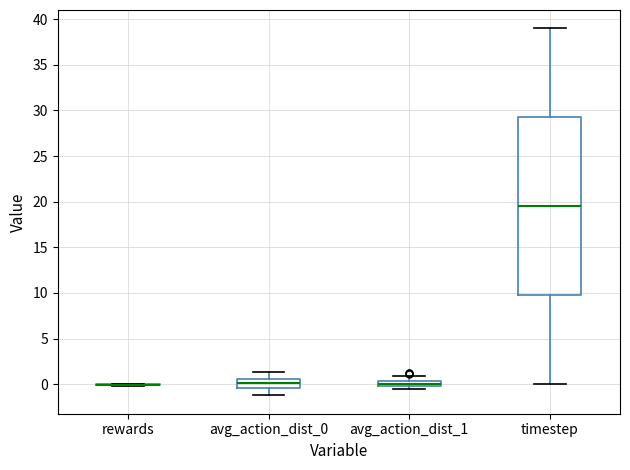

Where does the median line of the box for timestep sit on the y-axis? The values are not printed on the chart, so give them approximately, as read against the axis.

19.5